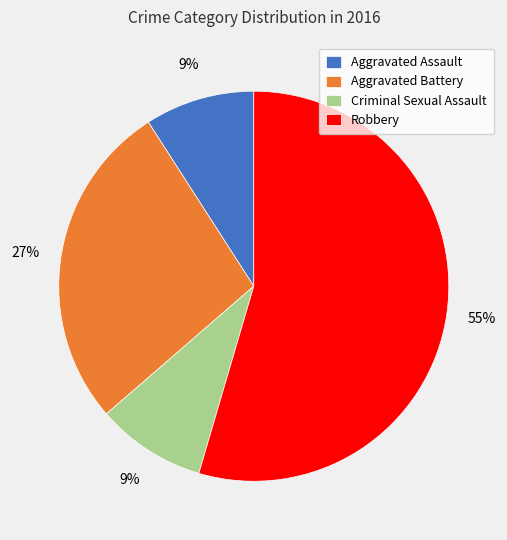

True or false: Aggravated Battery accounts for 34% of the total.

False